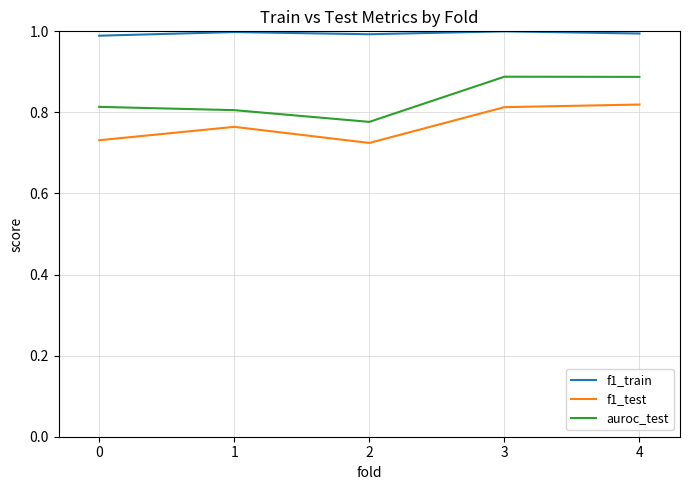

At 3, list the series in order from largest to smallest.

f1_train, auroc_test, f1_test